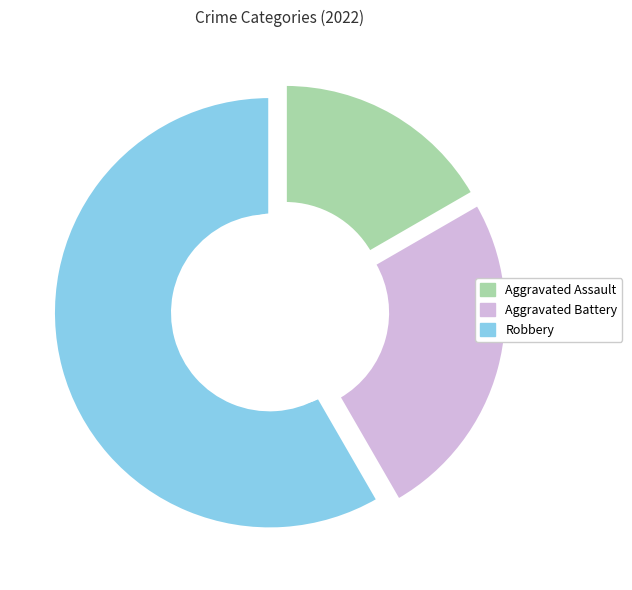

What is the total percentage of Robbery and Aggravated Battery?

83.3%